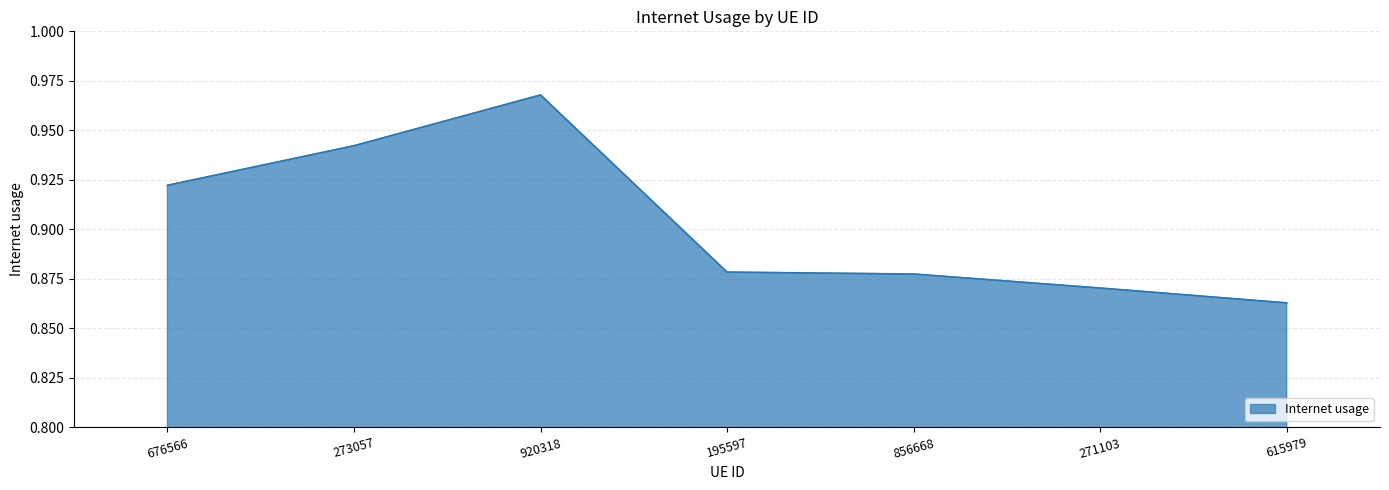

At which category does the chart reach its minimum across all series?

615979